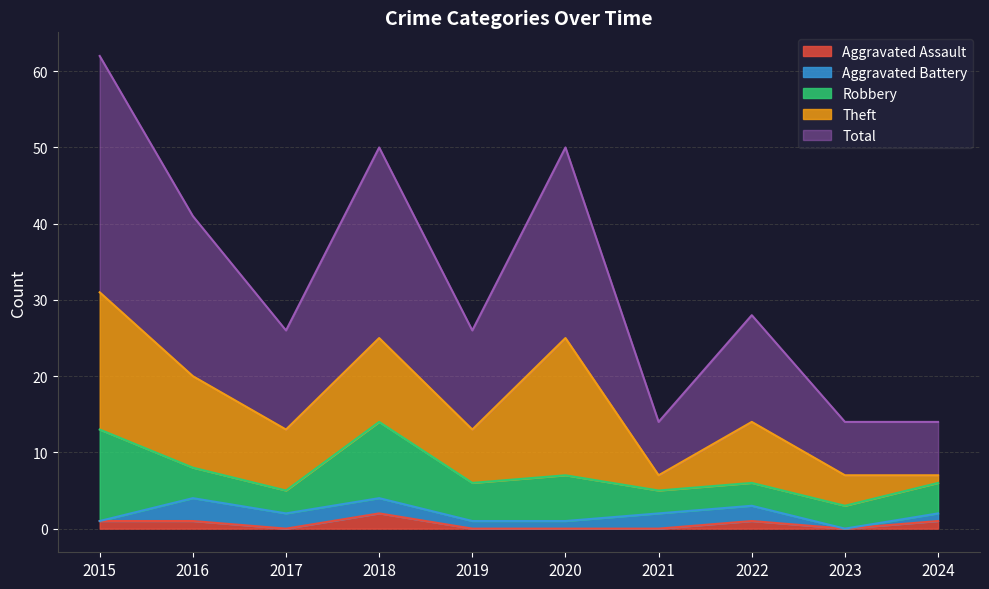

What are all the series names shown in the legend?

Aggravated Assault, Aggravated Battery, Robbery, Theft, Total